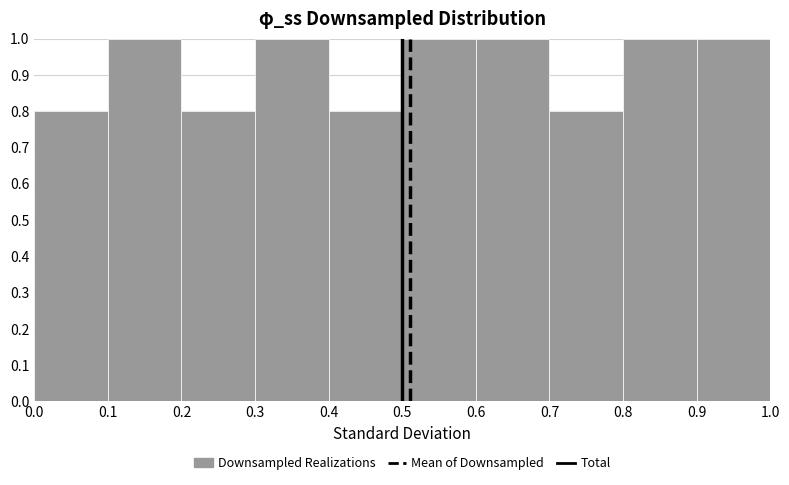

Reading left to right, transcribe this chart: for each bar, give the range it covers on the x-axis and its height. The values are not printed on the chart, so give them approximately, as read against the axis.

0.0 to 0.1: 0.8
0.1 to 0.2: 1.0
0.2 to 0.3: 0.8
0.3 to 0.4: 1.0
0.4 to 0.5: 0.8
0.5 to 0.6: 1.0
0.6 to 0.7: 1.0
0.7 to 0.8: 0.8
0.8 to 0.9: 1.0
0.9 to 1.0: 1.0